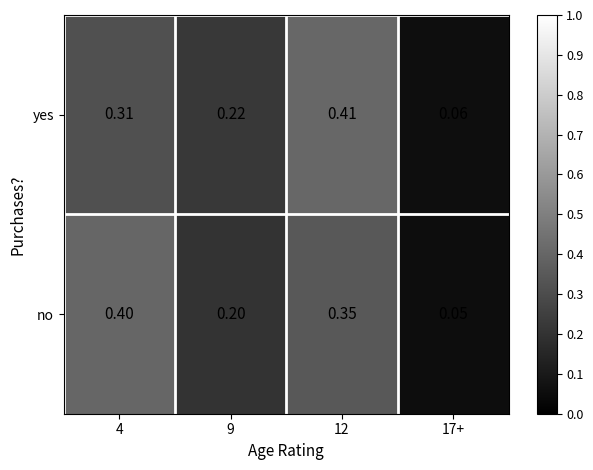

Between 4 and 9, which series saw the biggest shift?

no